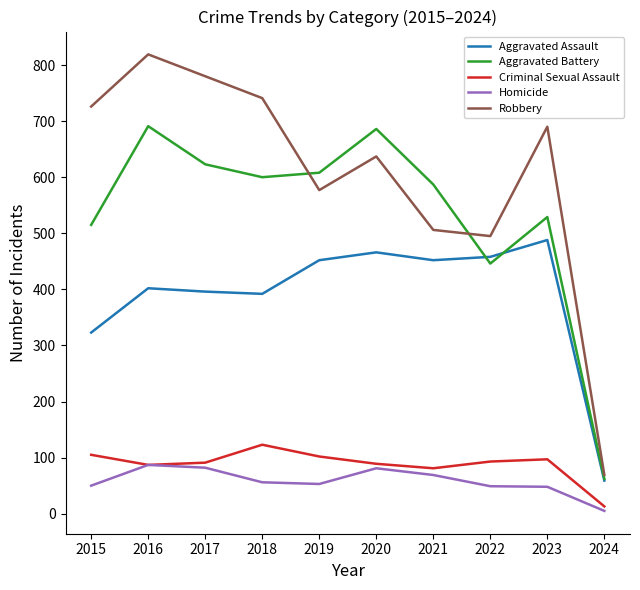

What are all the series names shown in the legend?

Aggravated Assault, Aggravated Battery, Criminal Sexual Assault, Homicide, Robbery